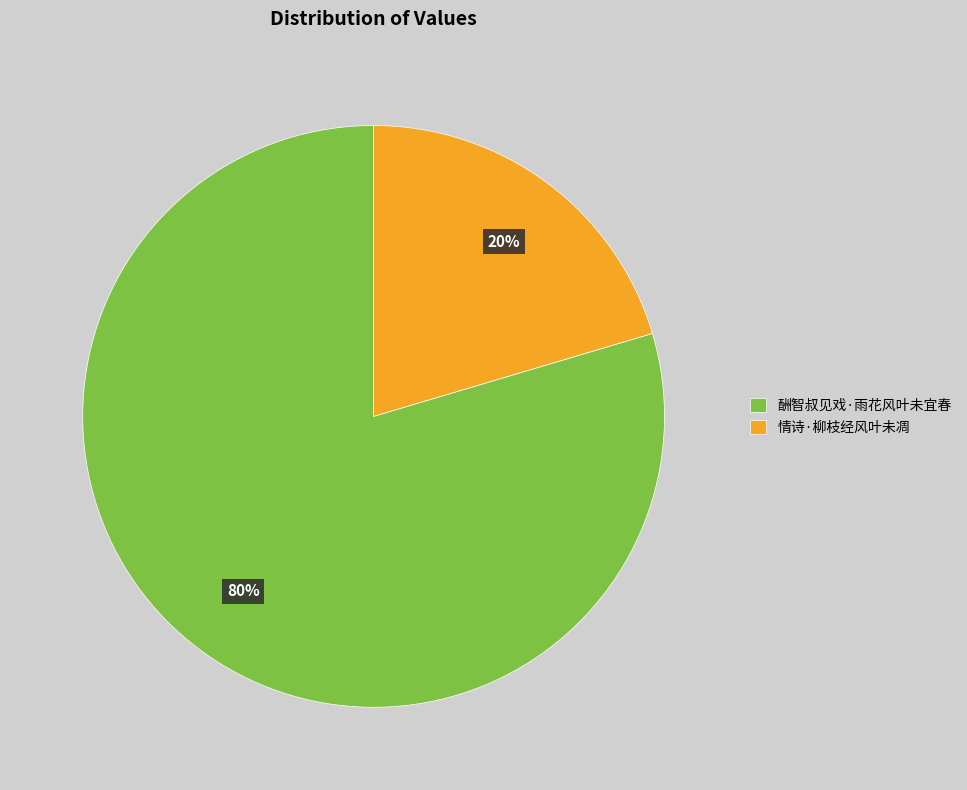

To the nearest percent, what percentage of the pie is 情诗·柳枝经风叶未凋?

20%